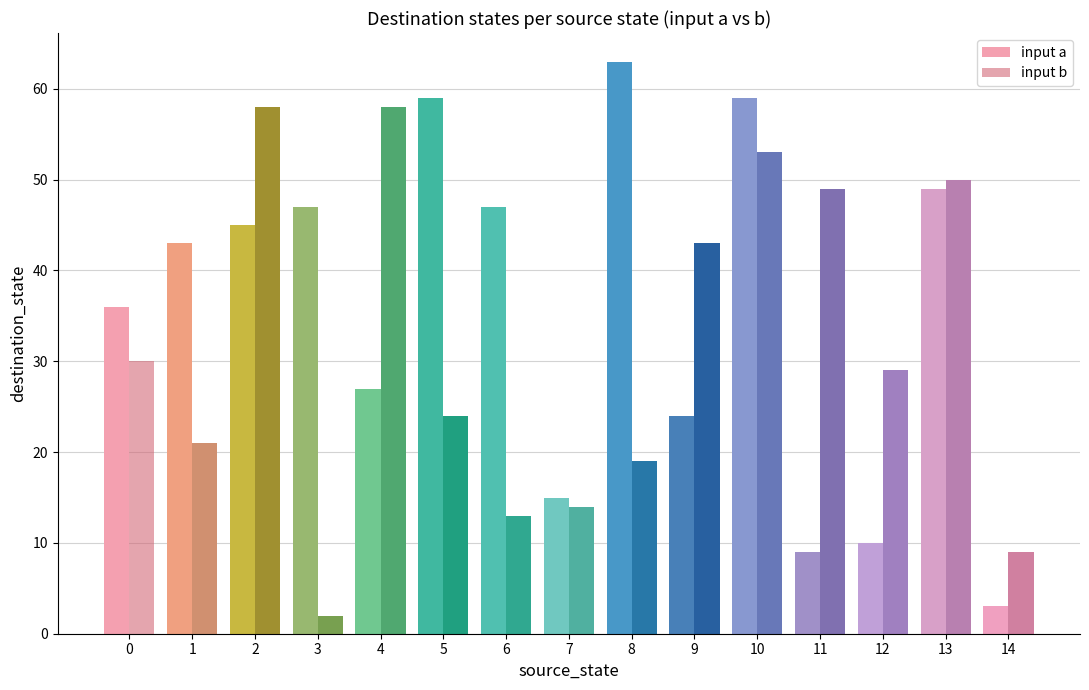

The value of input a at 13 is 49. True or false?

True